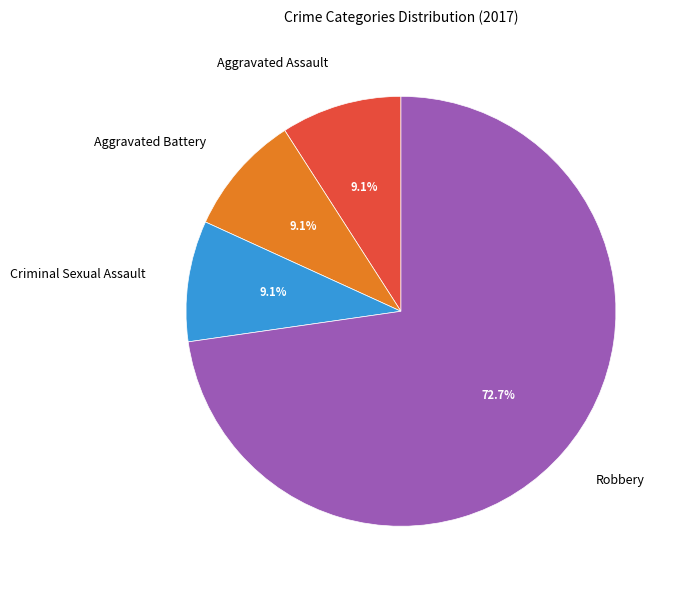

Is it true that Aggravated Battery is 9% of the pie?

True